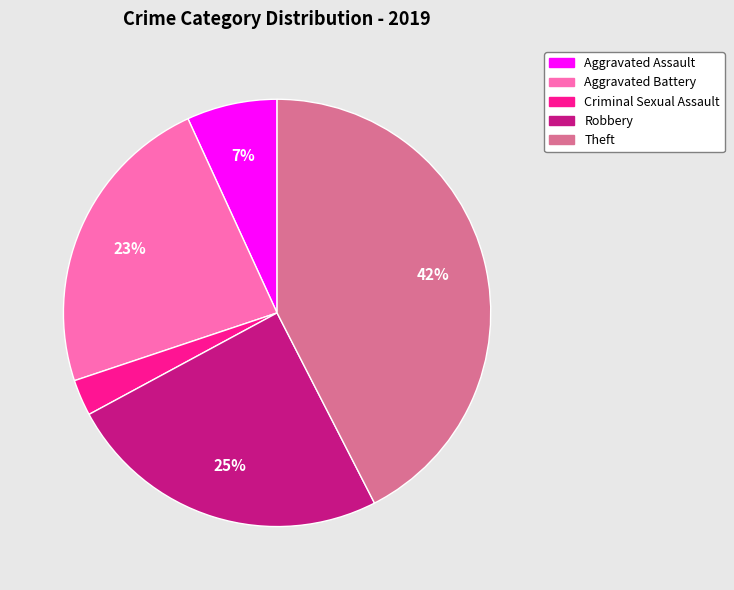

To the nearest percent, what percentage of the pie is Criminal Sexual Assault?

3%